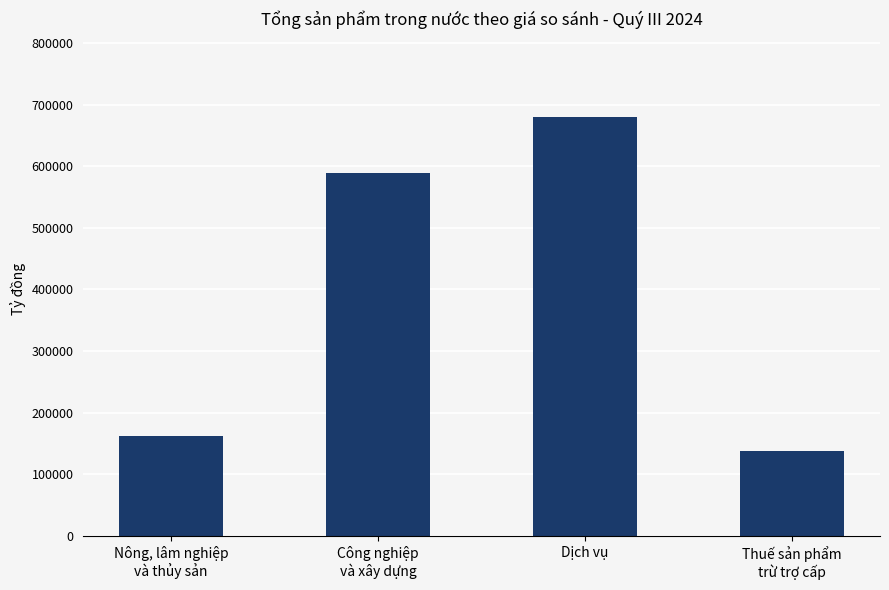

What is the sum of the values at Nông, lâm nghiệp
và thủy sản and Công nghiệp
và xây dựng?

750311.7